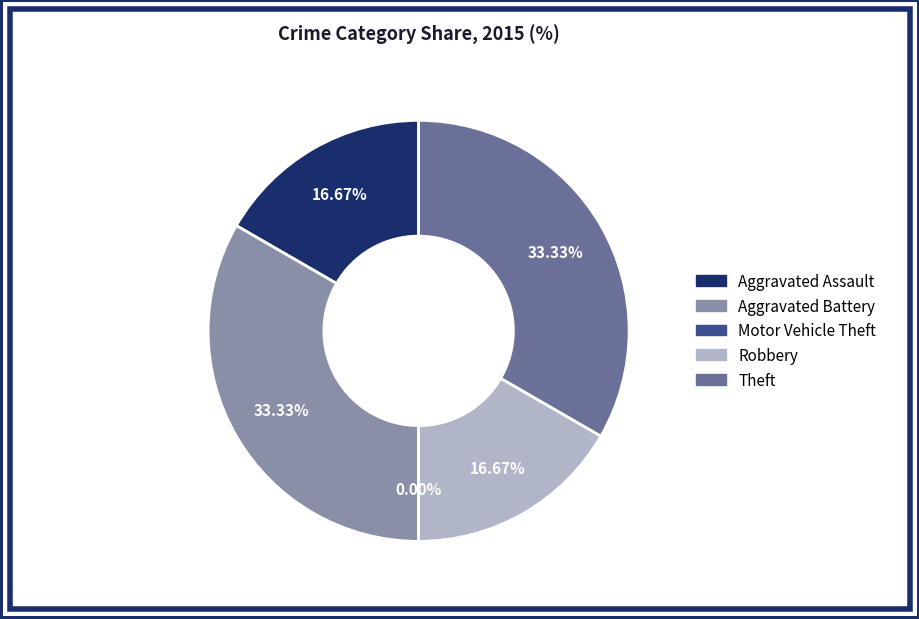

Count the number of slices in the pie.

5